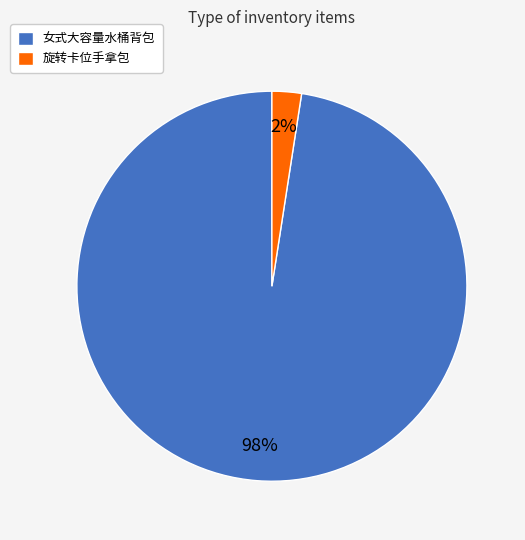

How many slices are in this pie chart?

2